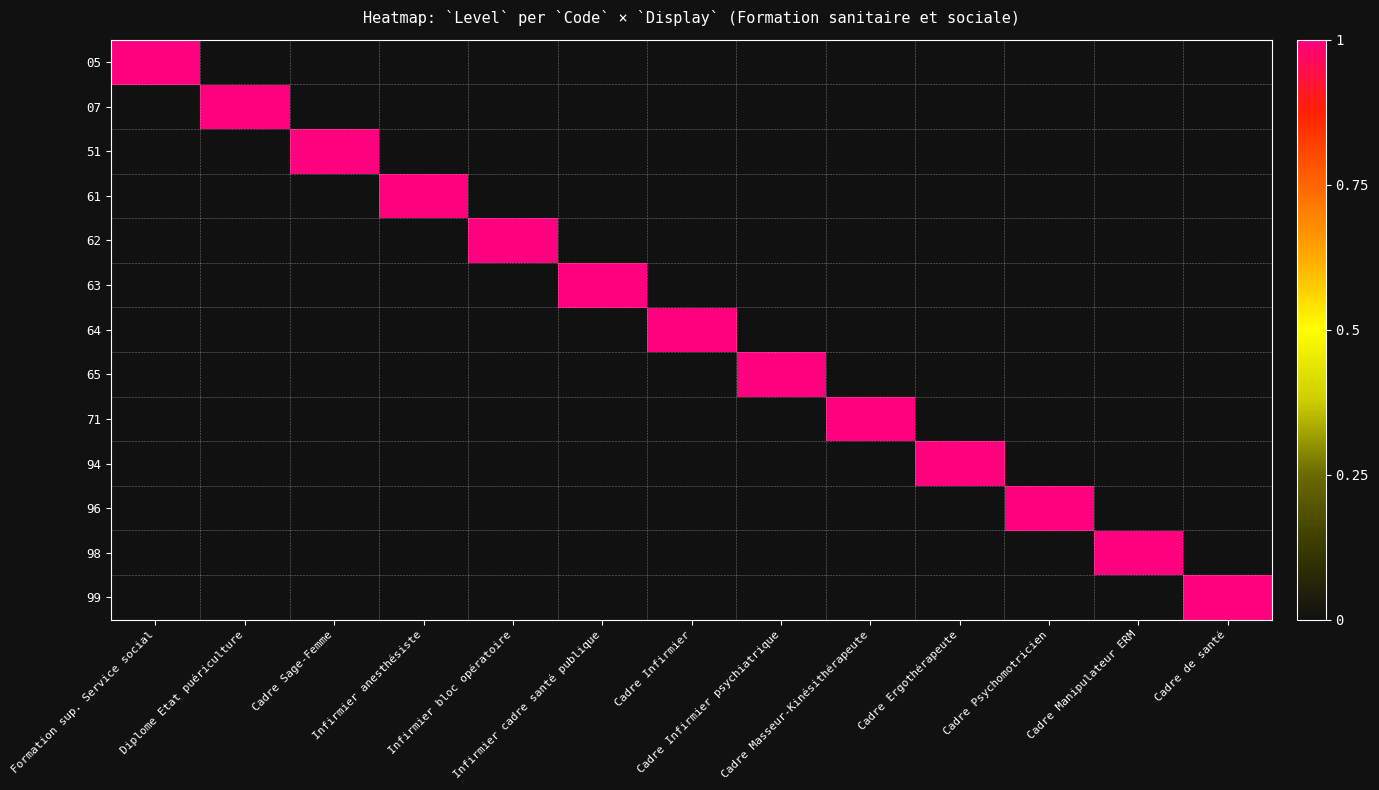

Count the number of categories in the chart.

13